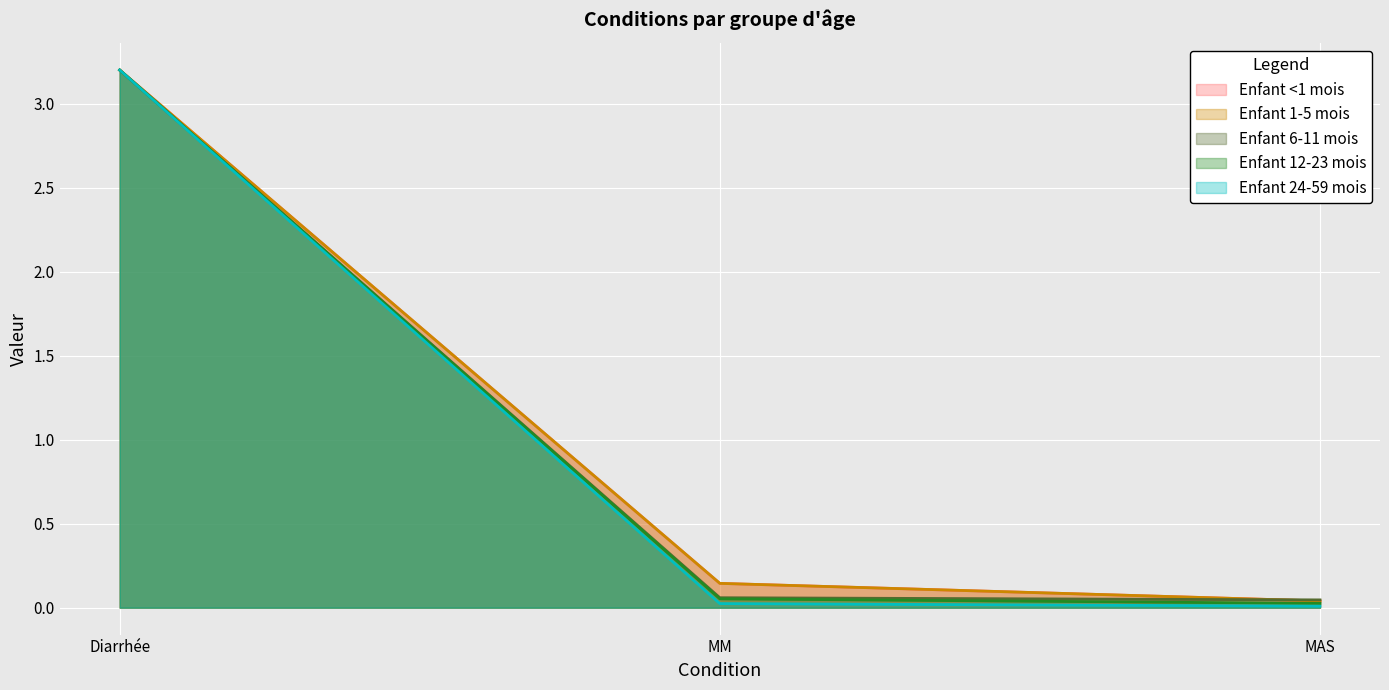

Which series changed the most between MM and MAS?

Enfant <1 mois